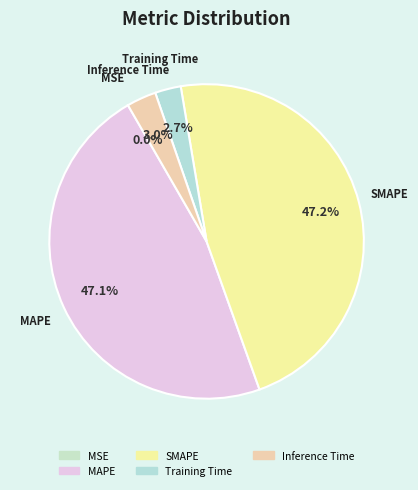

To the nearest percent, what is the difference between the largest and smallest slice percentages?

47%